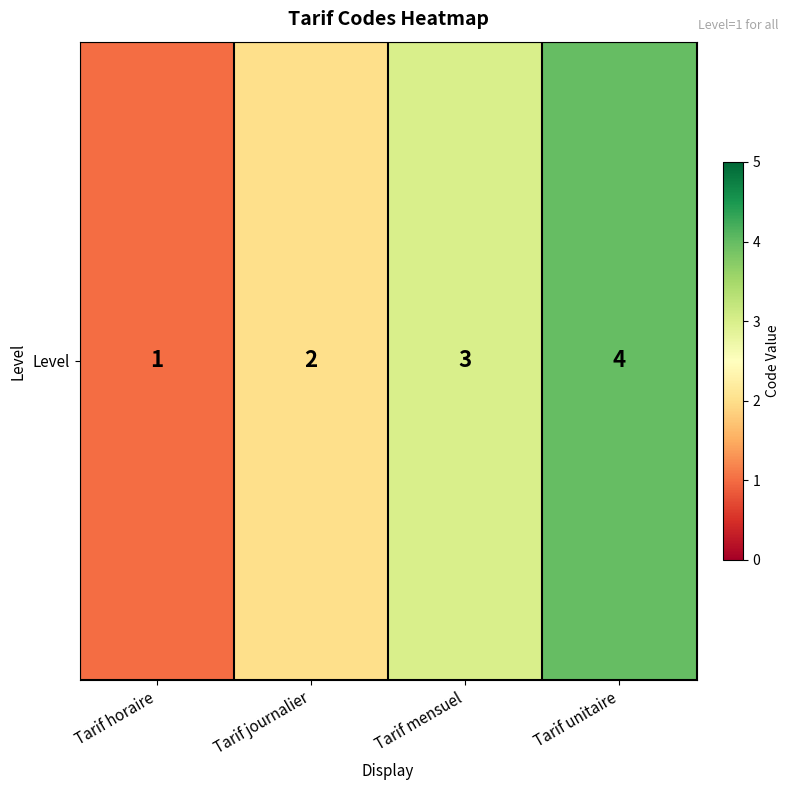

Reading left to right, extract all data points from this chart.

Tarif horaire=1	Tarif journalier=2	Tarif mensuel=3	Tarif unitaire=4